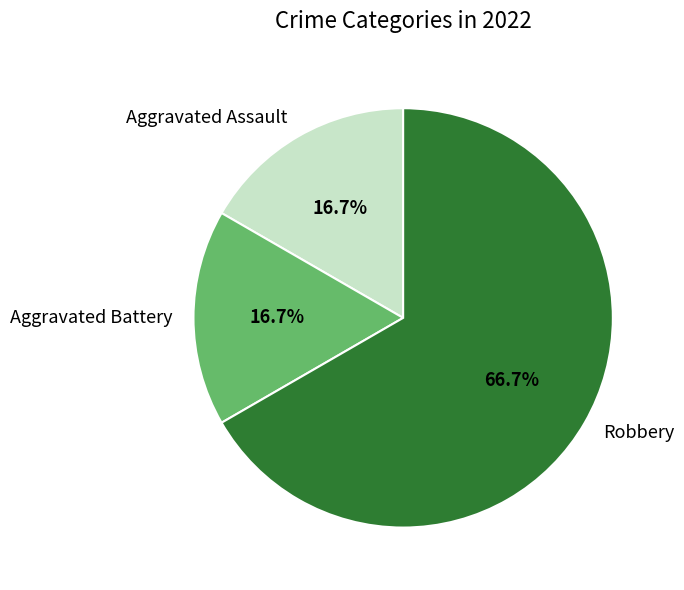

What percentage is NOT represented by Aggravated Assault?

83.3%